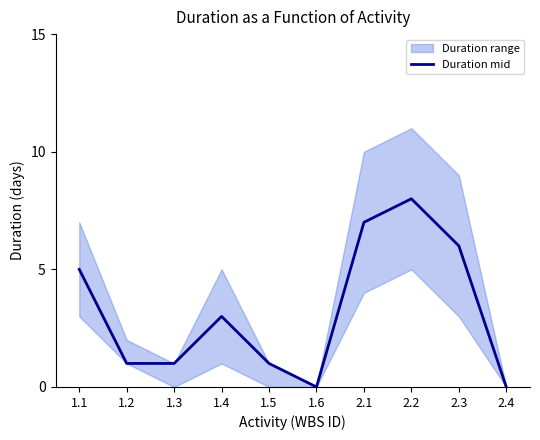

List the labels in order of value, smallest first.

1.6, 2.4, 1.2, 1.3, 1.5, 1.4, 1.1, 2.3, 2.1, 2.2